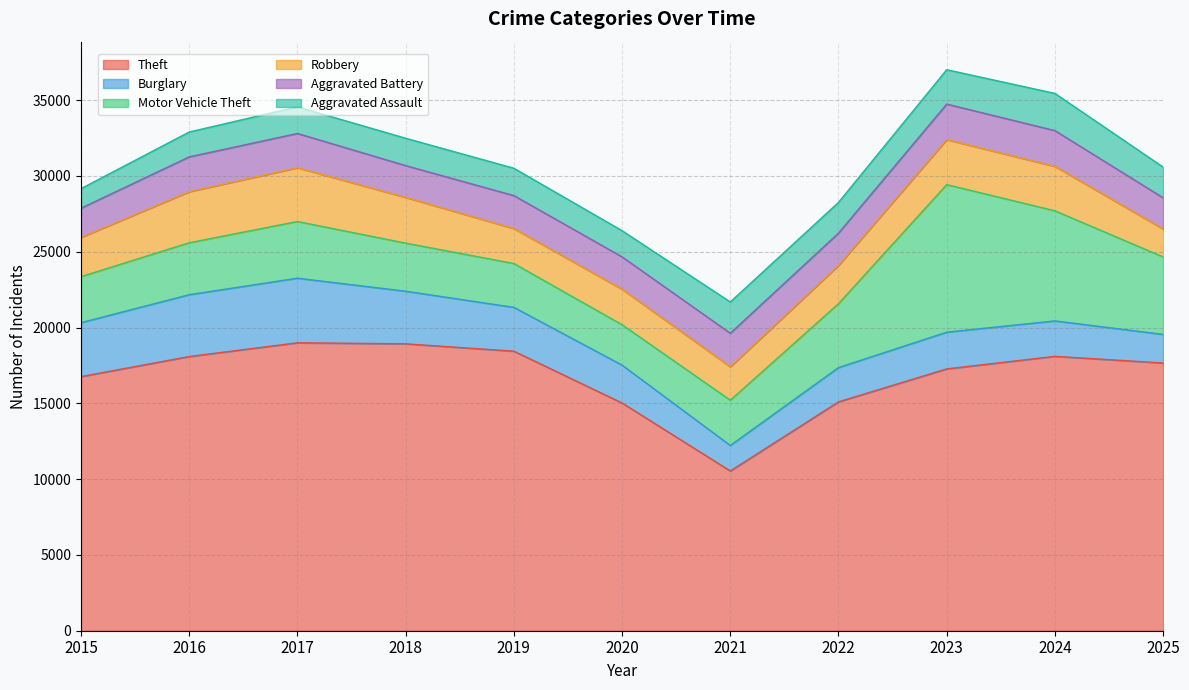

How many values in the Robbery series exceed 2590?

5